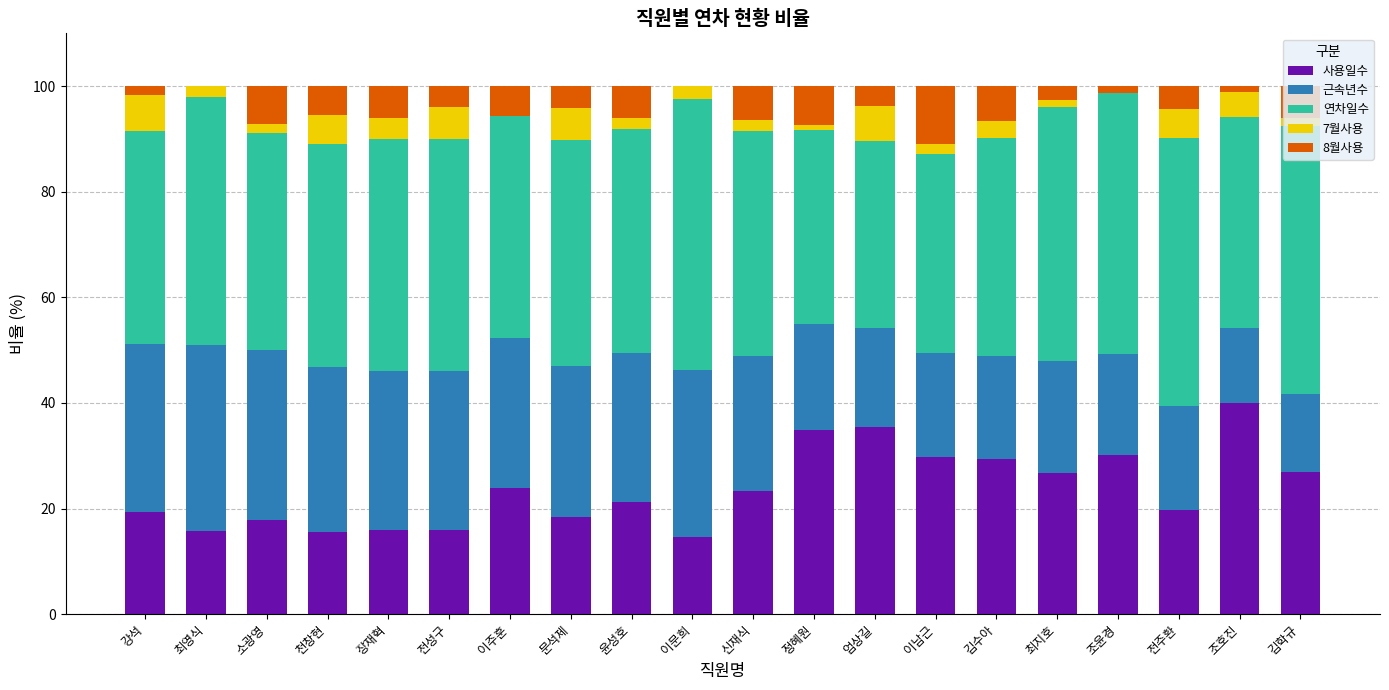

At which label does 사용일수 reach its peak?

조호진